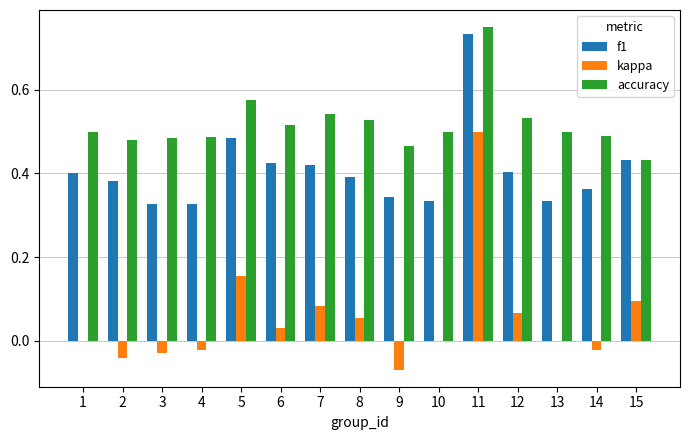

At which category does the chart reach its peak across all series?

11